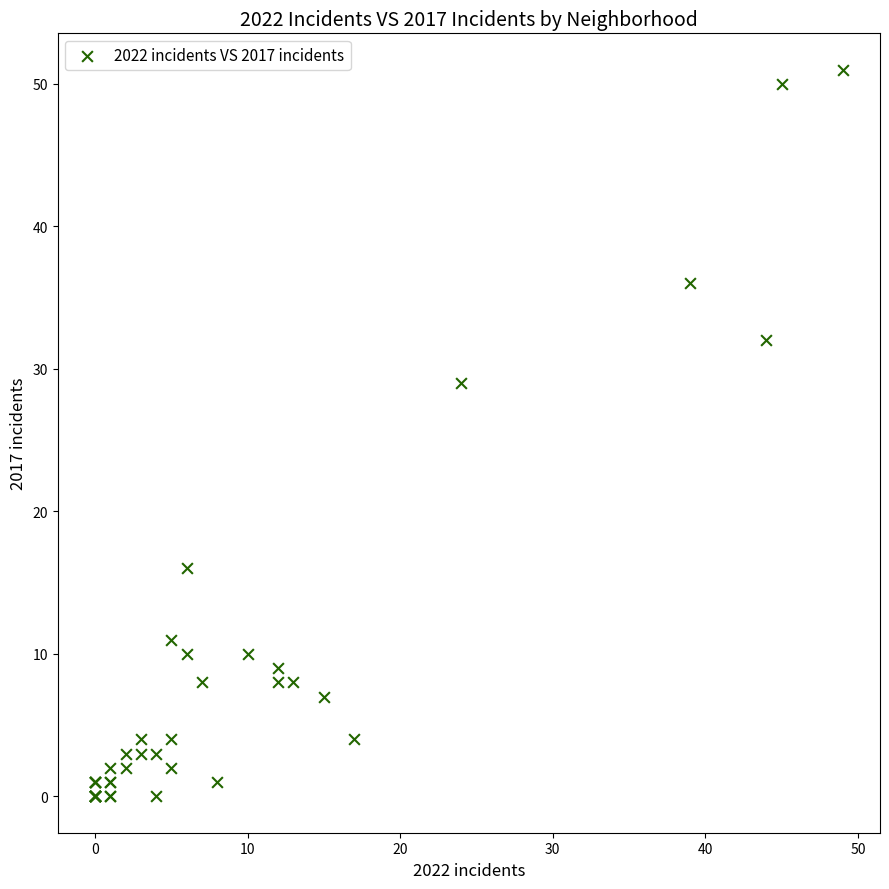

What Y value in the scatter plot is closest to 25?

29